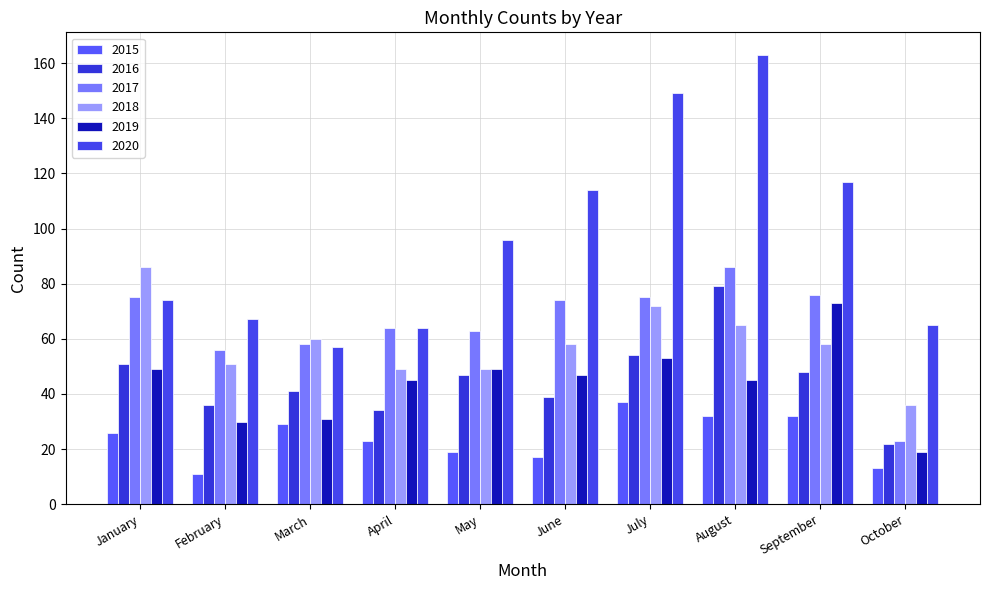

Which series changed the most between January and October?

2017